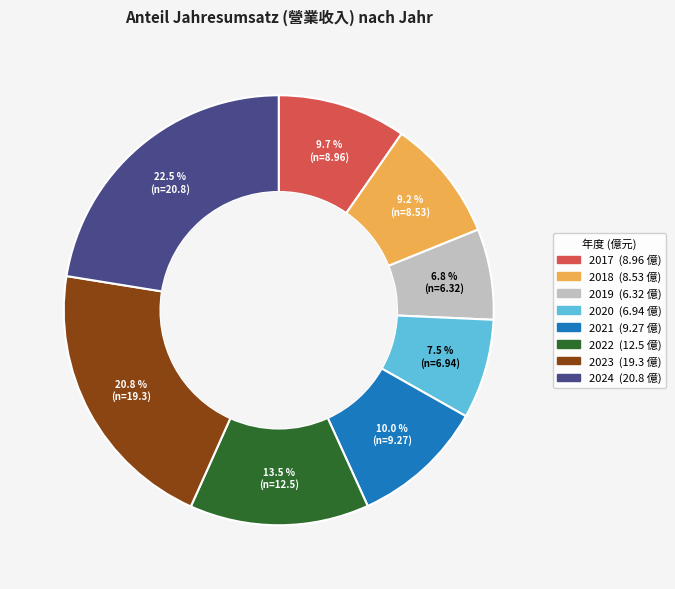

Combined, do 2021 and 2019 account for over 50%?

No